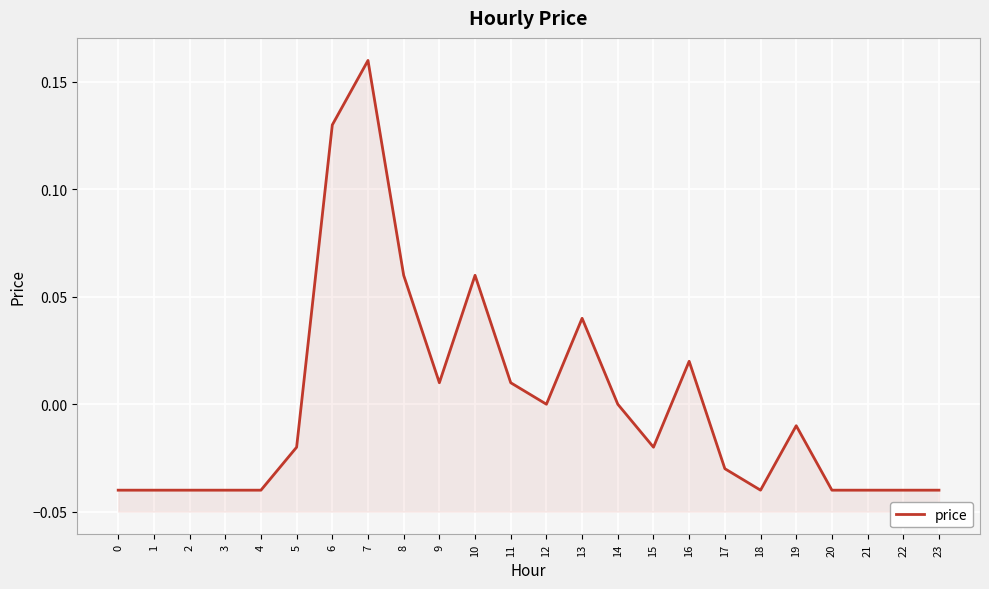

How many values are above zero?

8